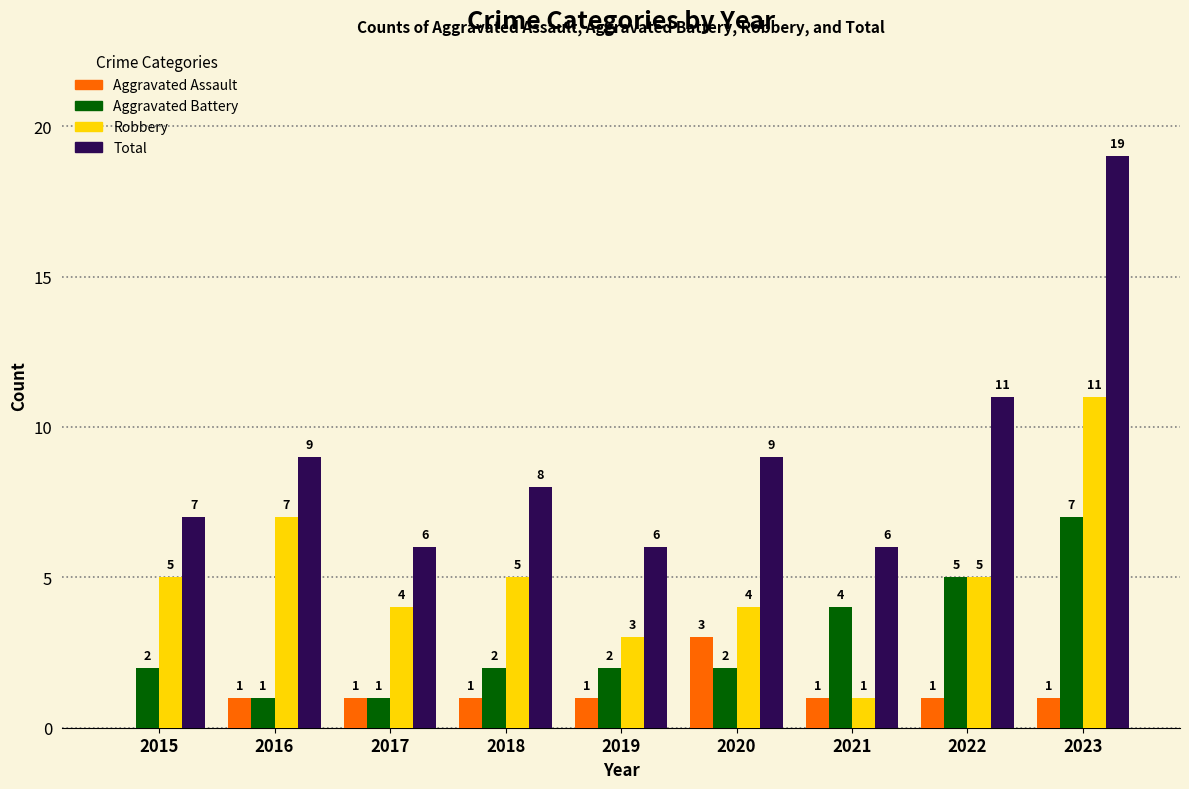

Which series changed the most between 2016 and 2020?

Robbery